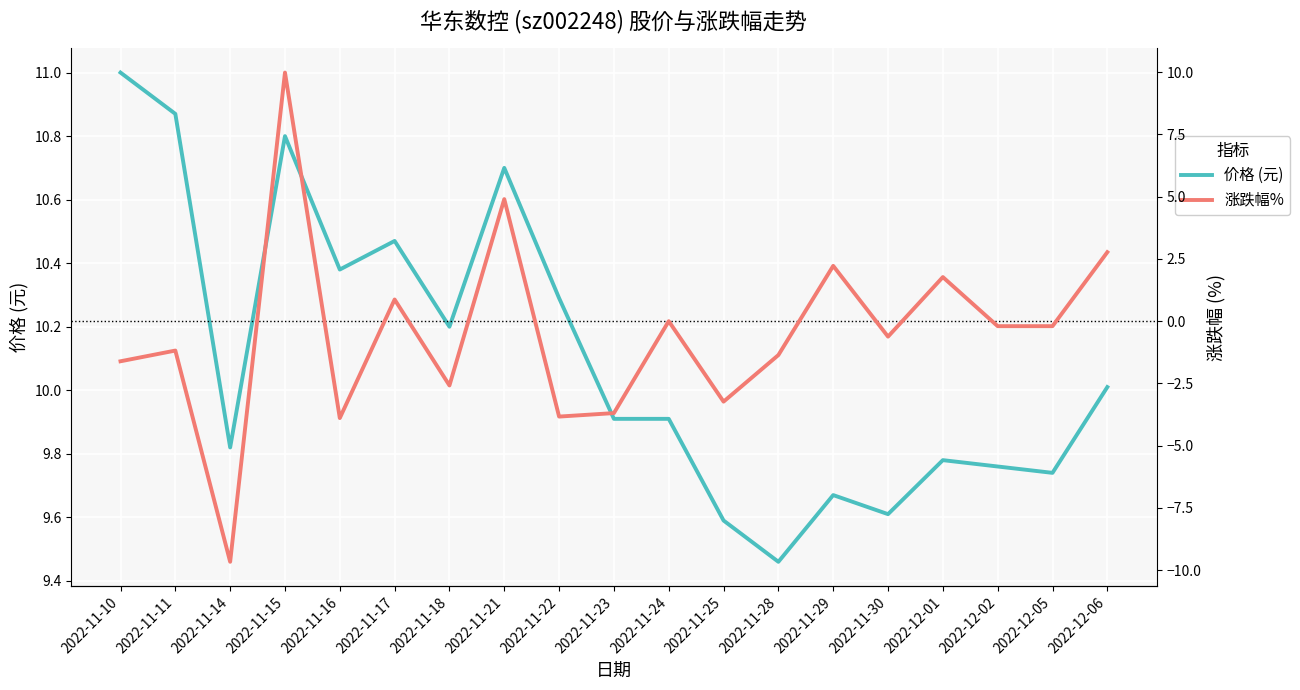

At 2022-11-24, list the series in order from largest to smallest.

价格 (元), 涨跌幅%